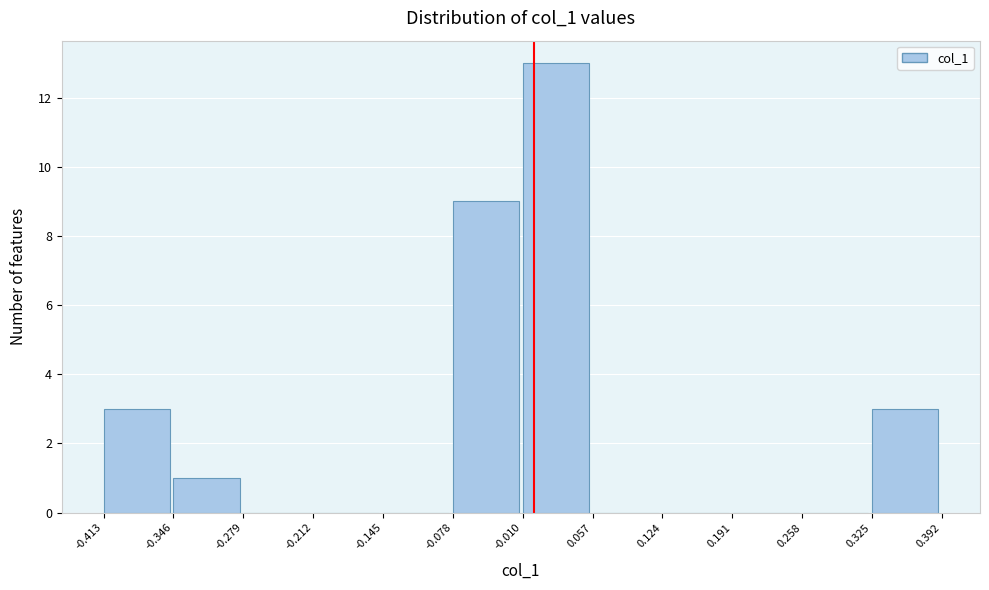

Reading left to right, list every bar in this chart as the range it spans on the x-axis followed by its height. The values are not printed on the chart, so give them approximately, as read against the axis.

-0.413 to -0.346: 3
-0.346 to -0.279: 1
-0.279 to -0.212: 0
-0.212 to -0.145: 0
-0.145 to -0.078: 0
-0.078 to -0.010: 9
-0.010 to 0.057: 13
0.057 to 0.124: 0
0.124 to 0.191: 0
0.191 to 0.258: 0
0.258 to 0.325: 0
0.325 to 0.392: 3